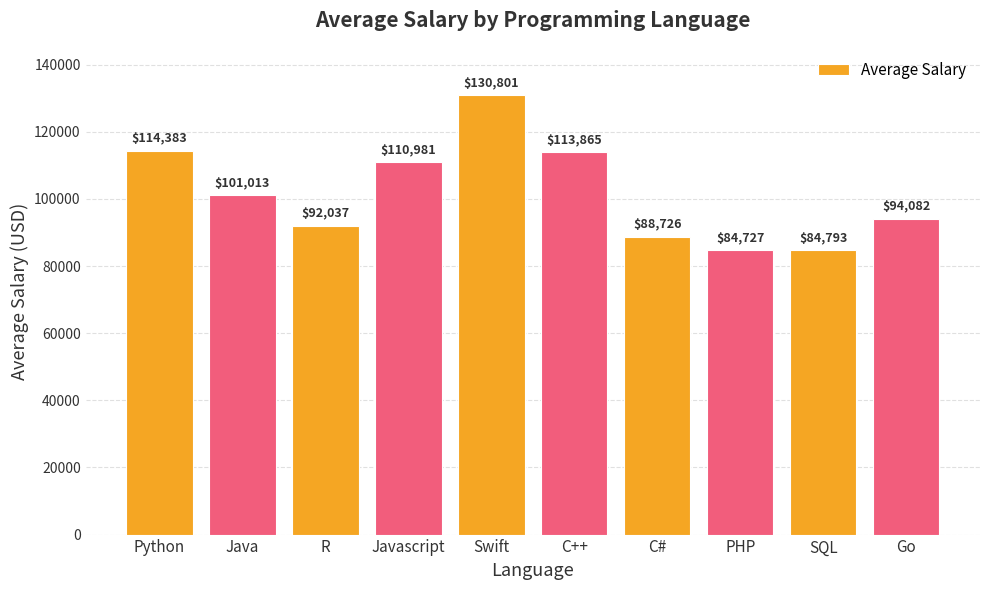

What is the difference between the values at Python and C#?

25657